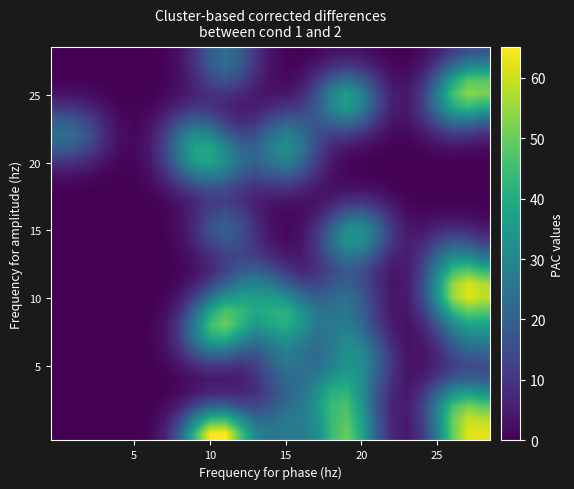

How many series are shown in this chart?

29